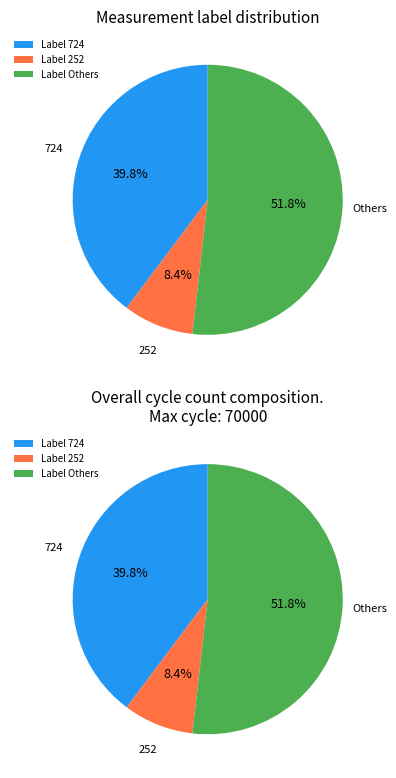

Is it true that 493 is 1% of the pie?

False